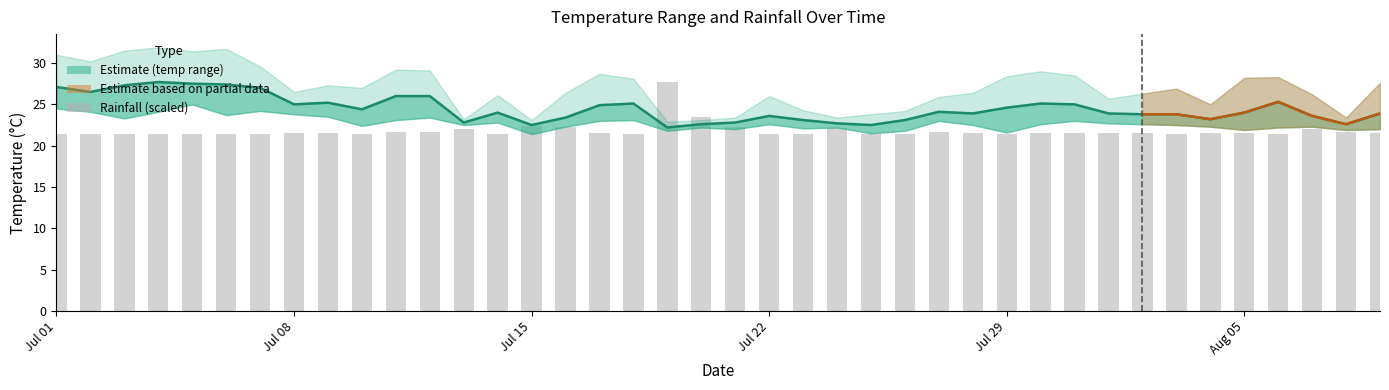

Between 2024-07-13 and 2024-08-07, which series saw the biggest shift?

avg_temp_c